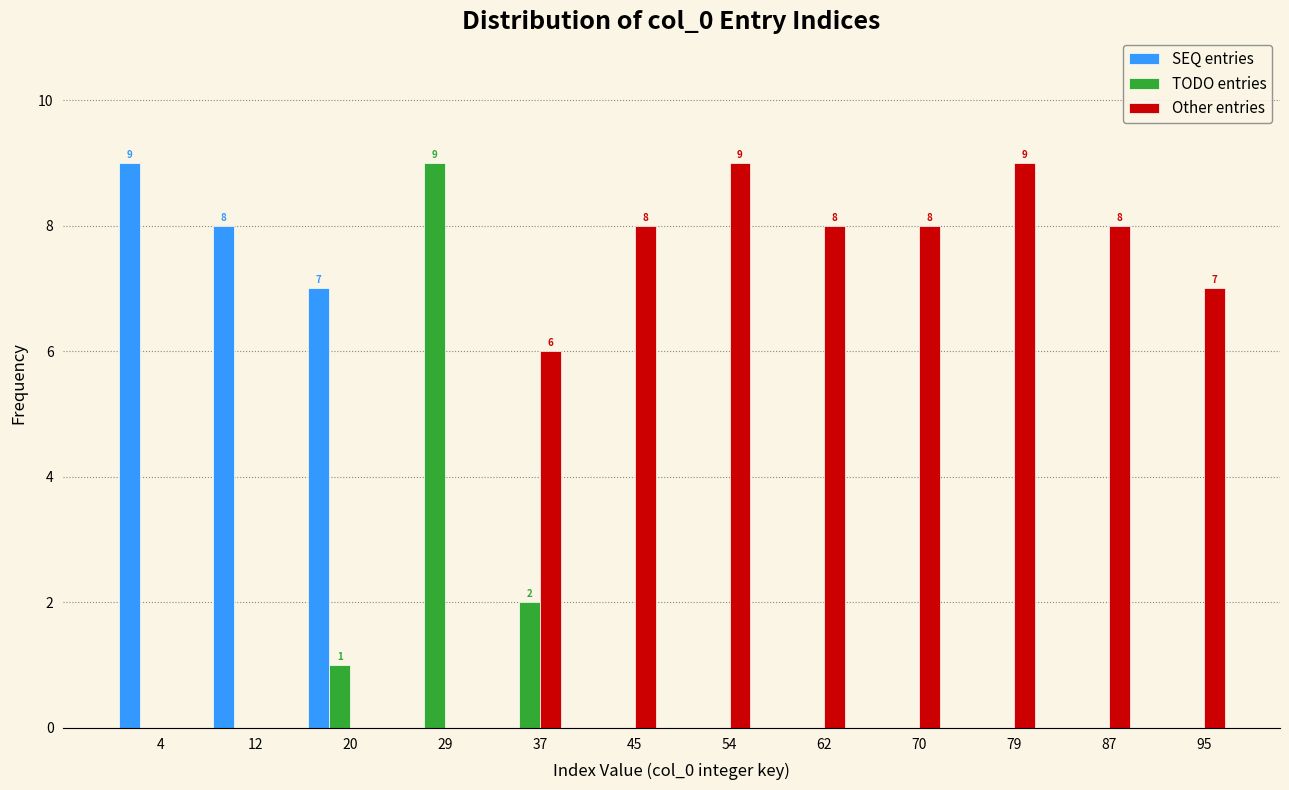

What is the total value across all series at 95?

7